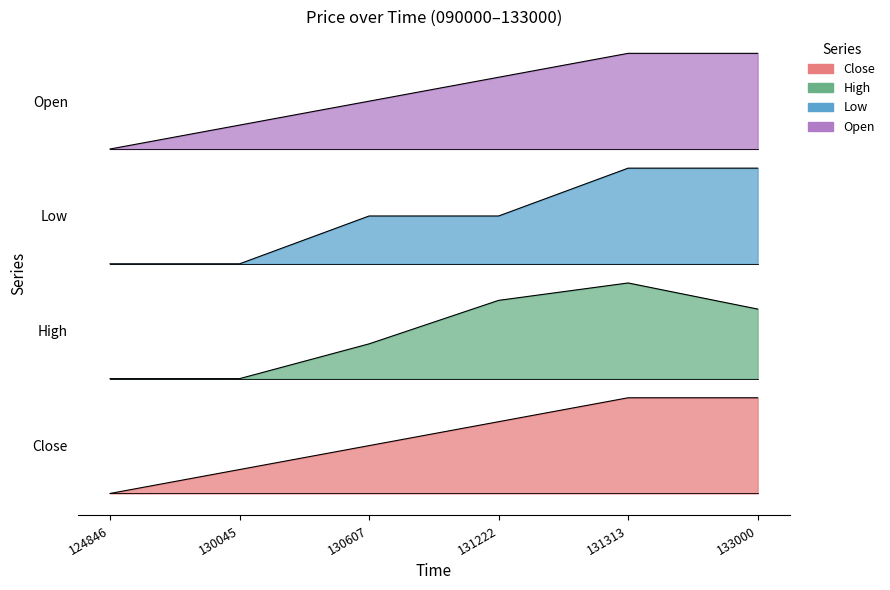

Reading left to right, extract all data points from this chart.

Close: 0.0	0.0	0.1	0.1	0.1	0.1
High: 0.1	0.1	0.2	0.2	0.2	0.2
Low: 0.2	0.2	0.3	0.3	0.3	0.3
Open: 0.4	0.4	0.4	0.4	0.5	0.5